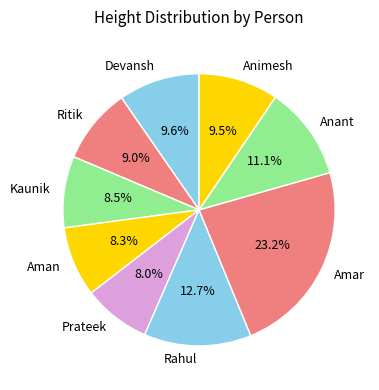

To the nearest percent, what is the combined percentage of Kaunik and Anant?

20%